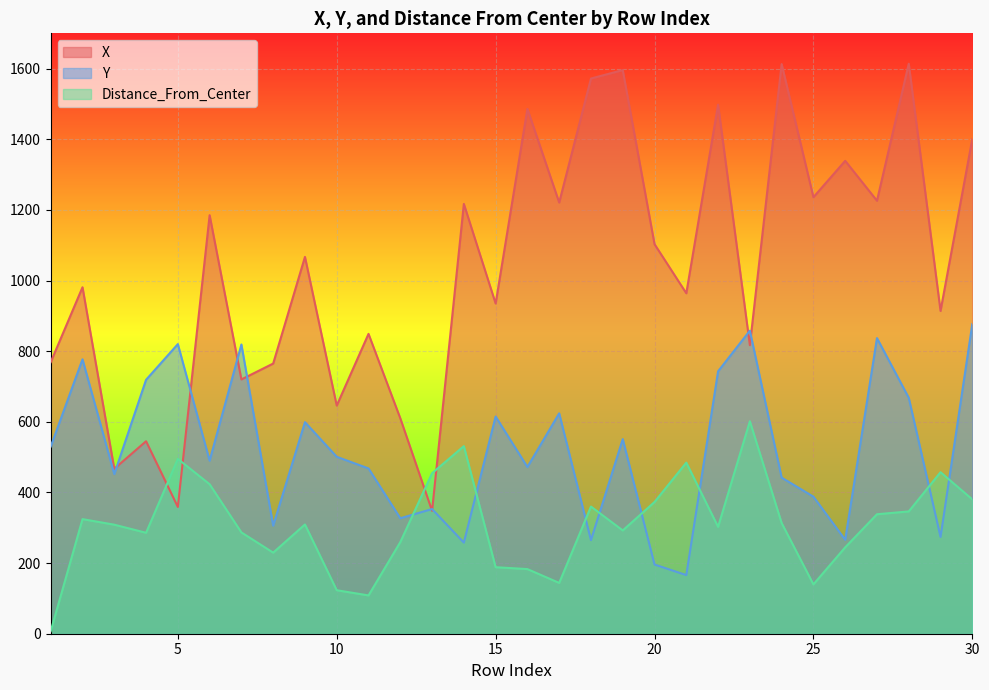

Between 28 and 29, which series saw the biggest shift?

X